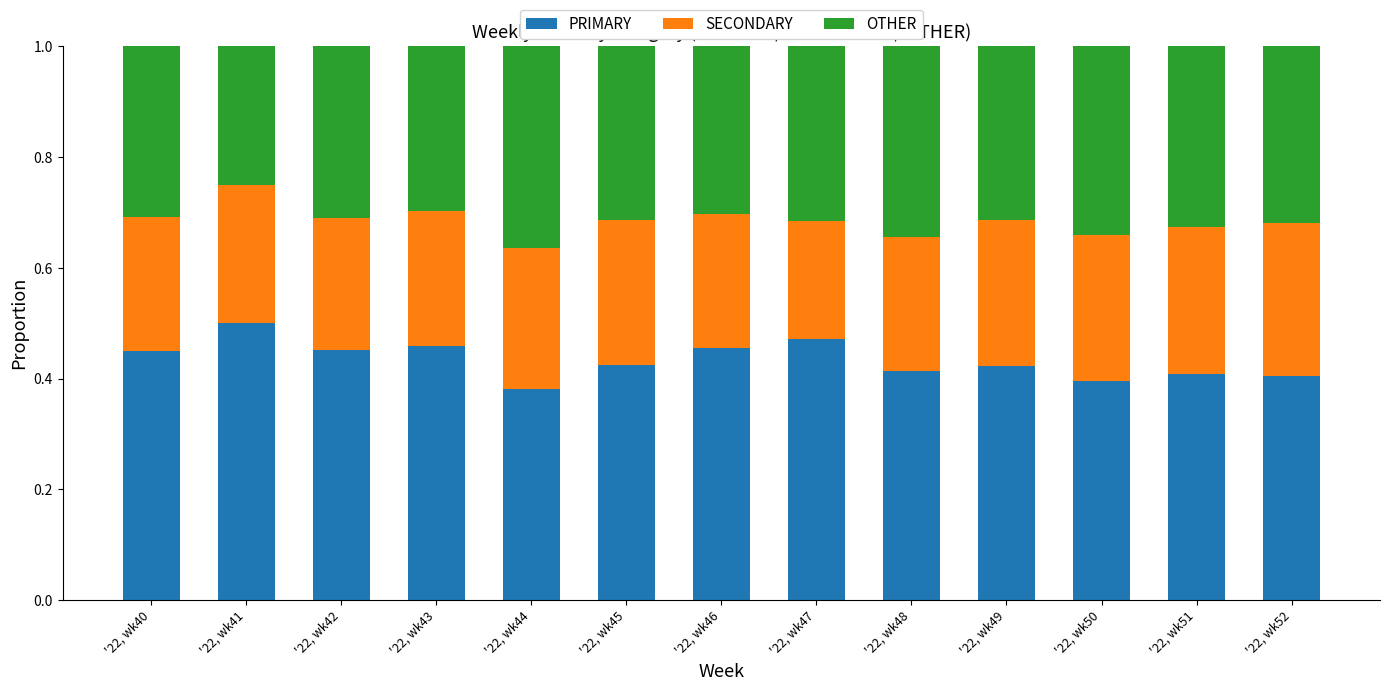

How many PRIMARY values are between 0 and 1?

13